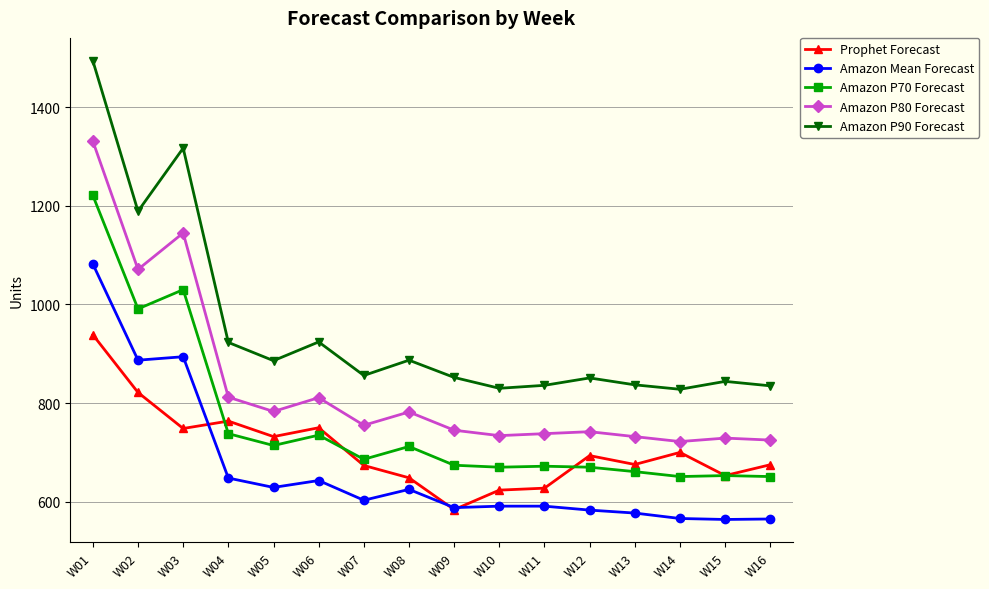

True or false: Prophet Forecast has more than 2 points higher than both neighbors.

True